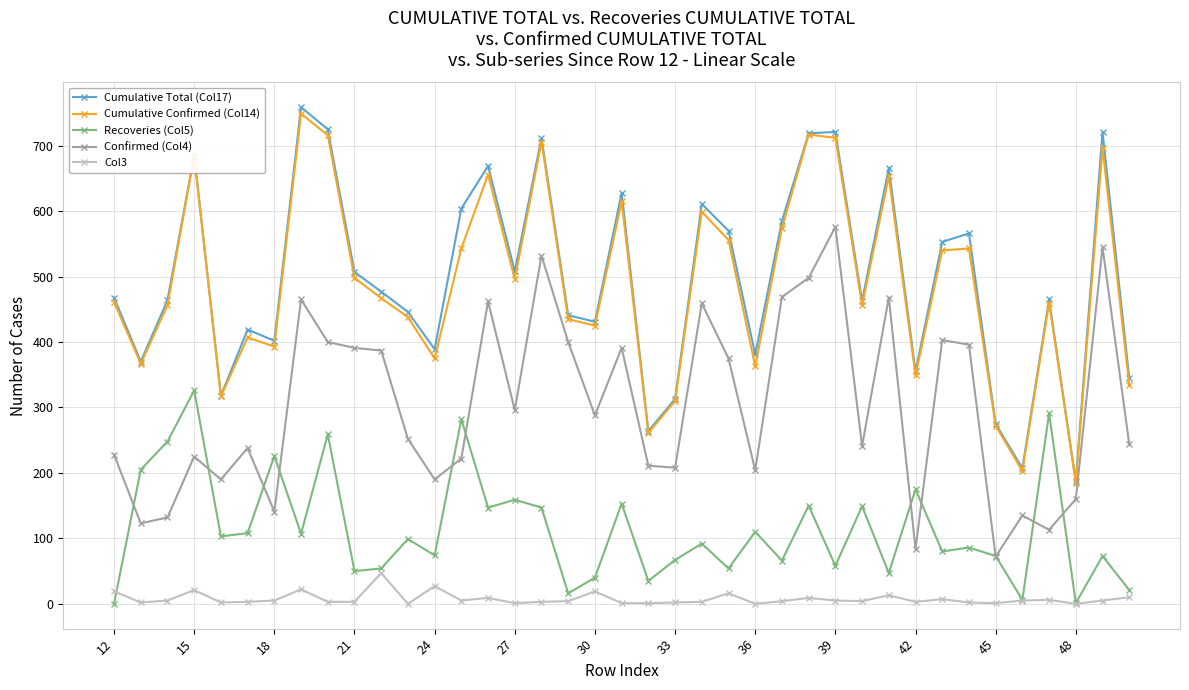

True or false: Cumulative Total (Col17) and Recoveries (Col5) intersect in this chart.

False